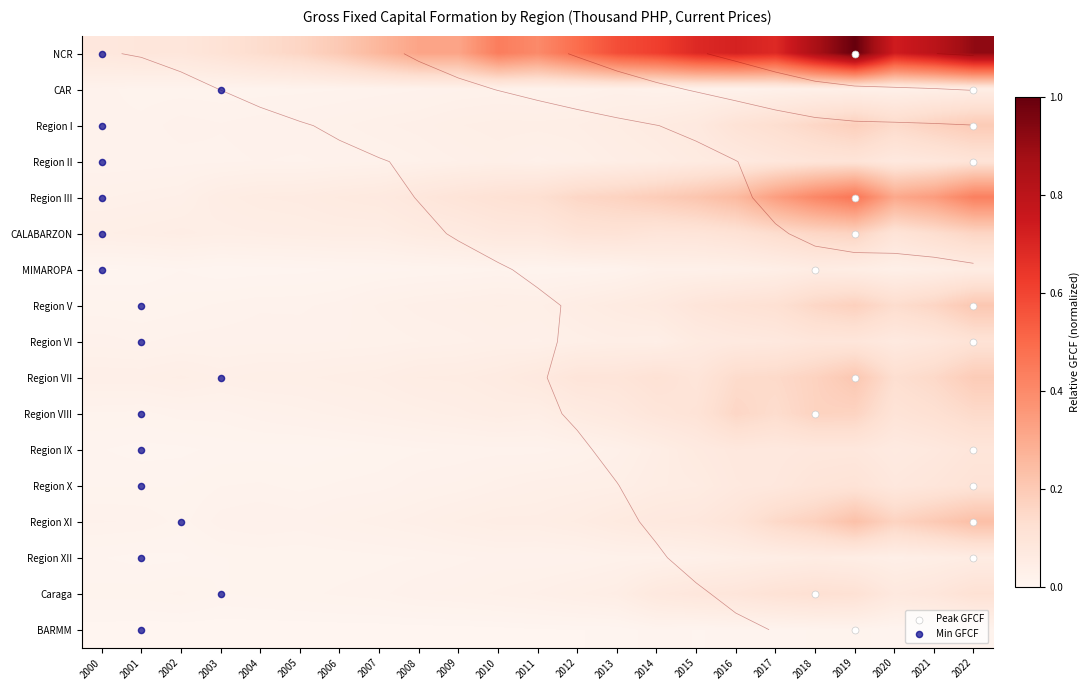

What is the difference between the maximum and minimum values in the NCR series?

0.9